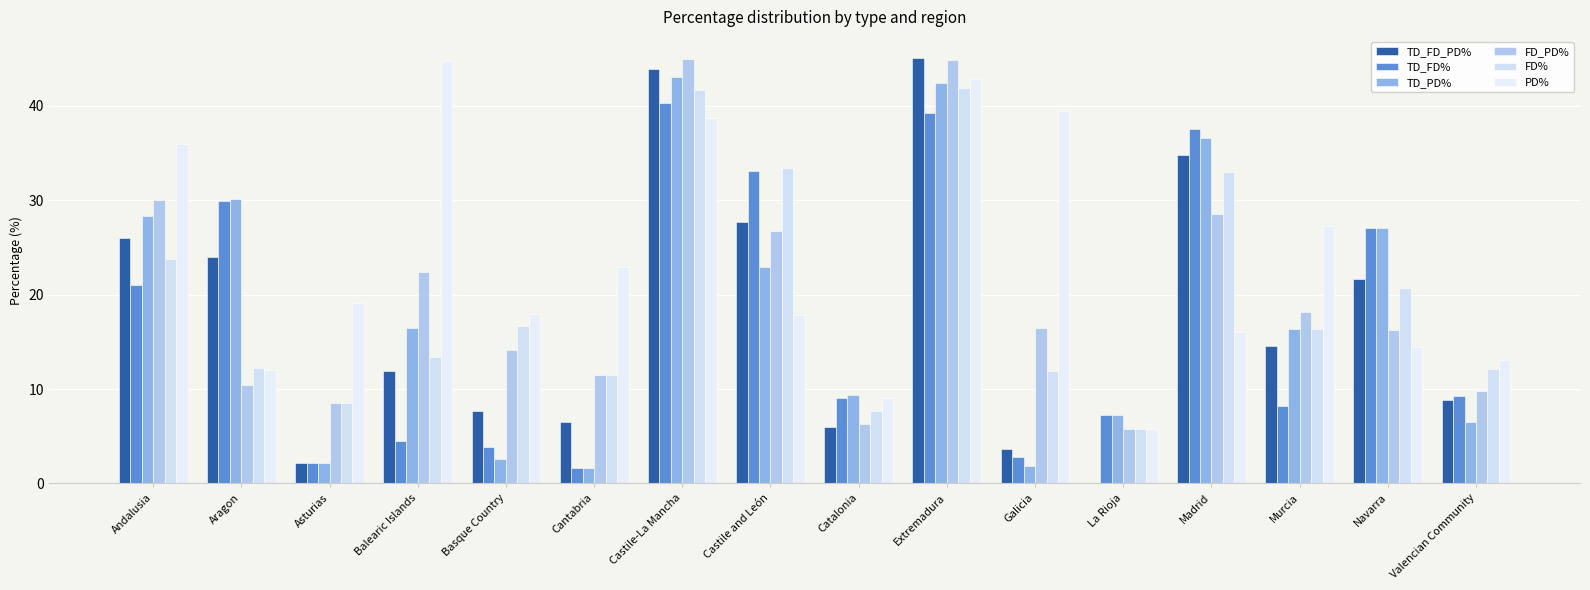

How many data points in PD% are above 19?

8